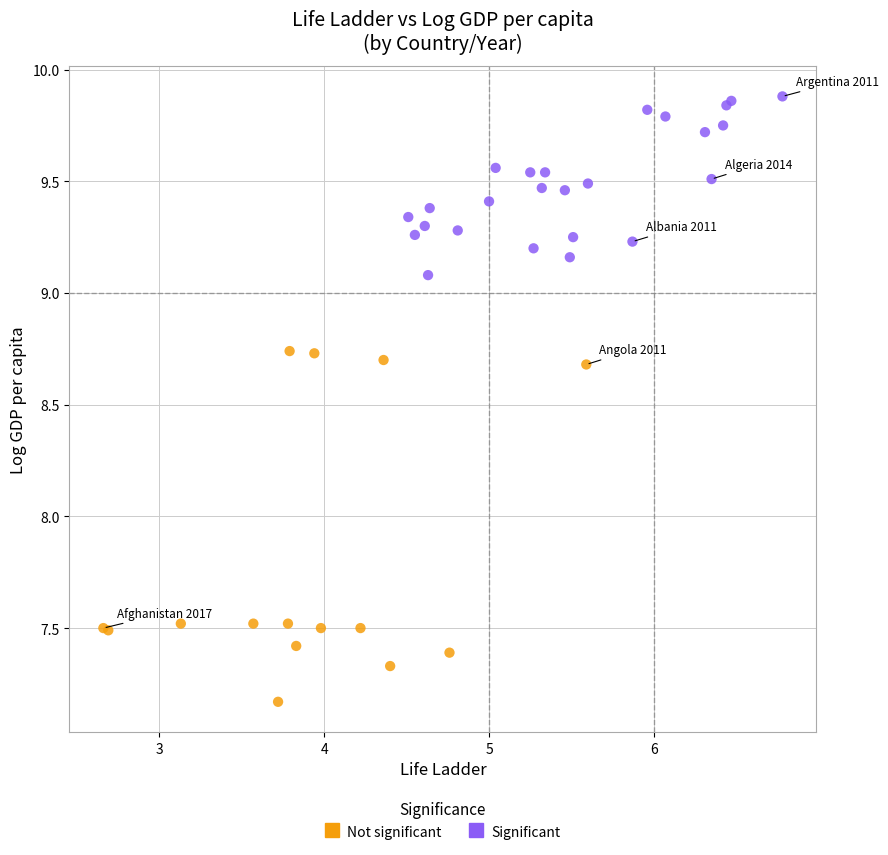

What are all the series names shown in the legend?

Not significant, Significant